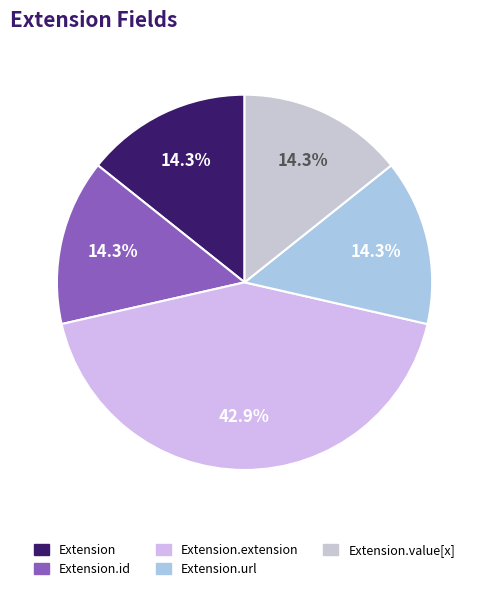

To the nearest percent, what is the average slice percentage?

20%